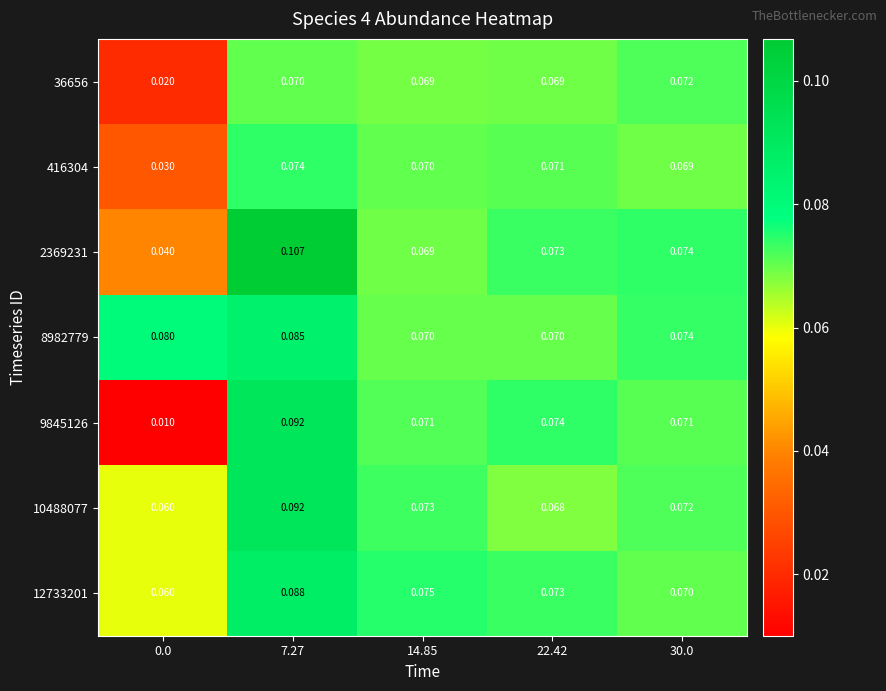

How many data points does each series have?

5